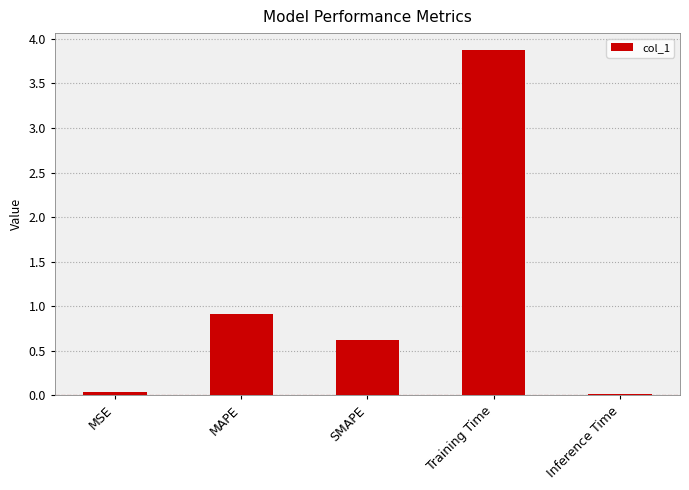

What position from the left is Training Time?

4